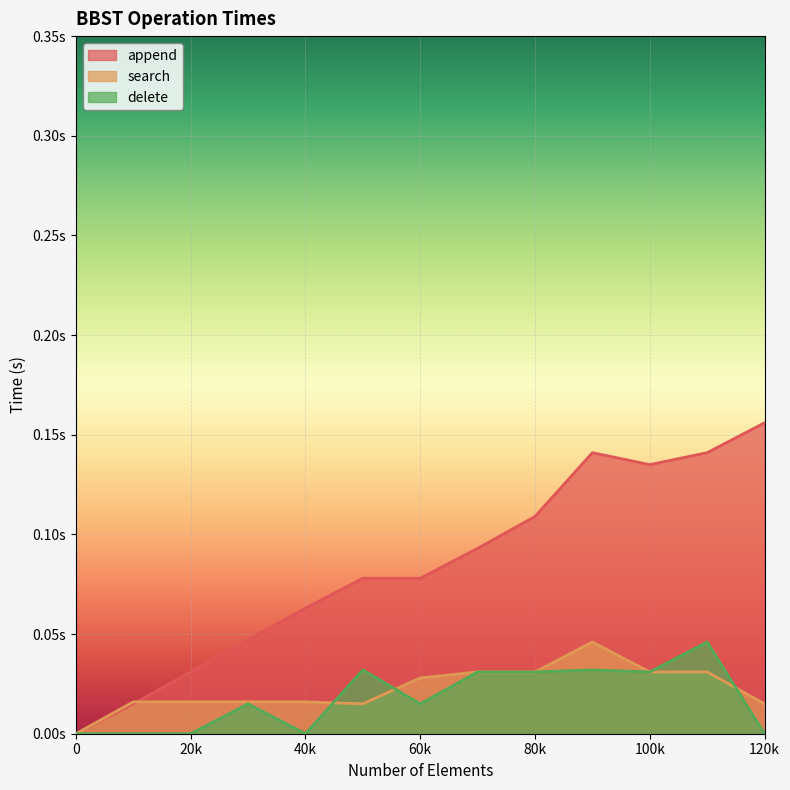

Does the chart display data point markers on the line(s)?

No